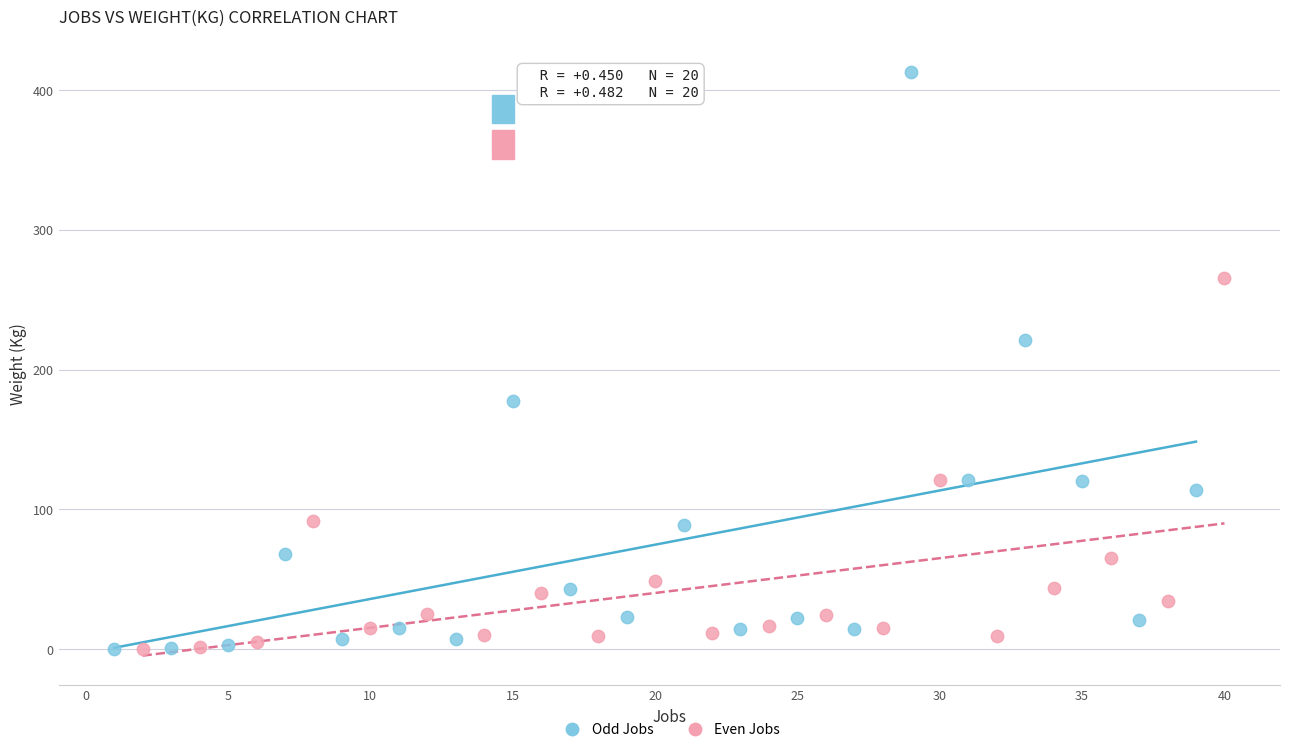

Which series has the largest Y range (max minus min)?

Odd Jobs